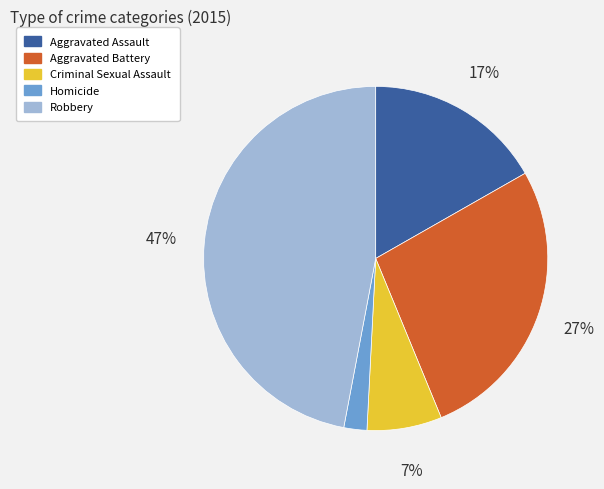

What percentage is the Aggravated Battery slice, to the nearest percent?

27%